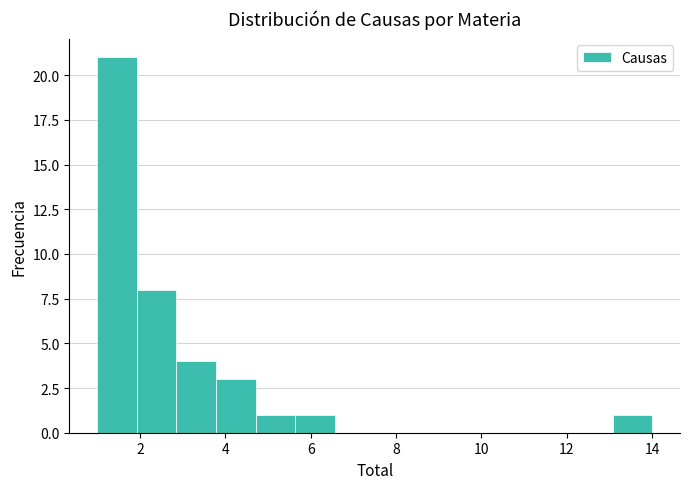

Reading left to right, transcribe this chart: for each bar, give the range it covers on the x-axis and its height. Neither the bar edges nor the heights are printed on the chart, so give them approximately, as read against the axes.

1.0 to 2.0: 21
2.0 to 2.8: 8
2.8 to 3.8: 4
3.8 to 4.8: 3
4.8 to 5.6: 1
5.6 to 6.6: 1
6.6 to 7.6: 0
7.6 to 8.4: 0
8.4 to 9.4: 0
9.4 to 10.2: 0
10.2 to 11.2: 0
11.2 to 12.2: 0
12.2 to 13.0: 0
13.0 to 14.0: 1